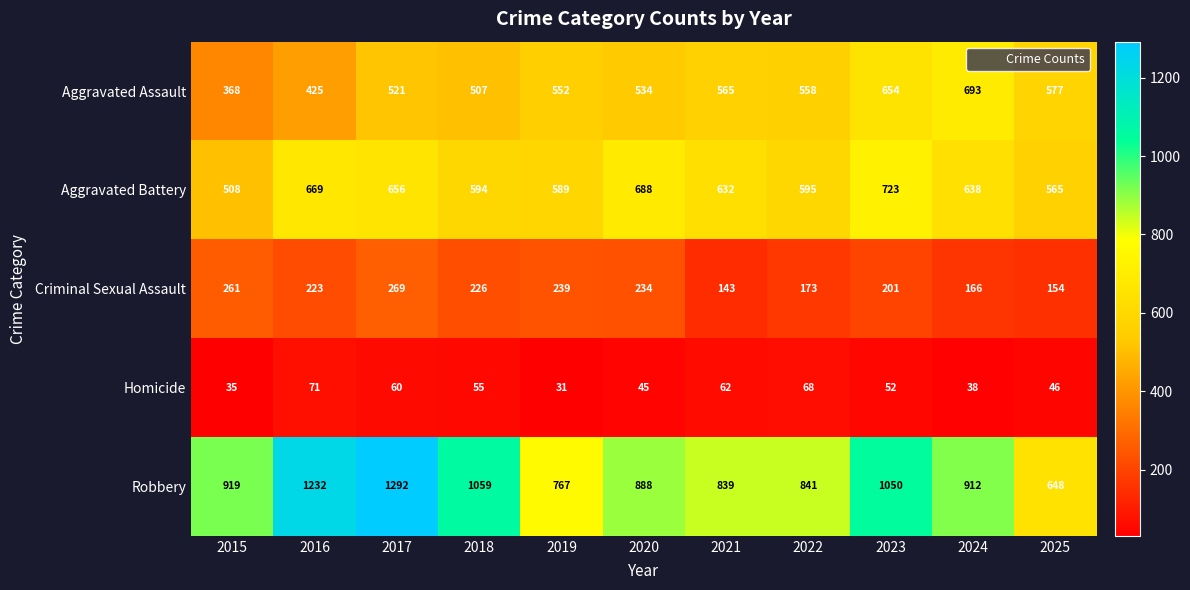

At which label does Criminal Sexual Assault first exceed 223?

2015